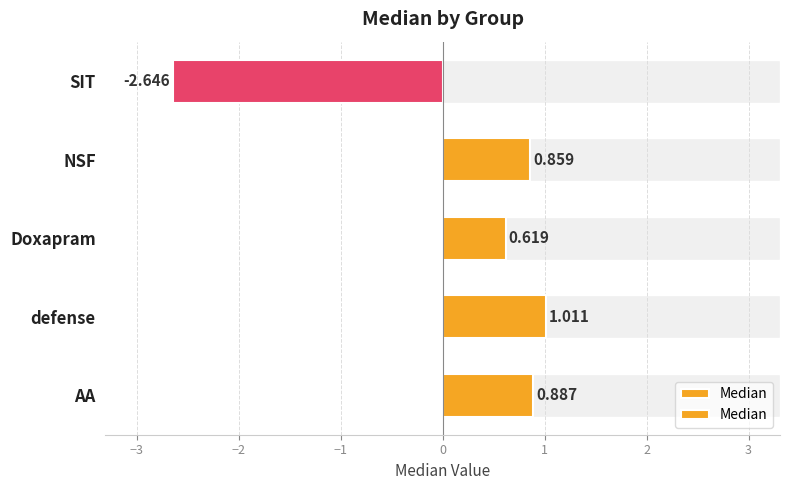

Is it true that the value at Doxapram is 0.8?

False